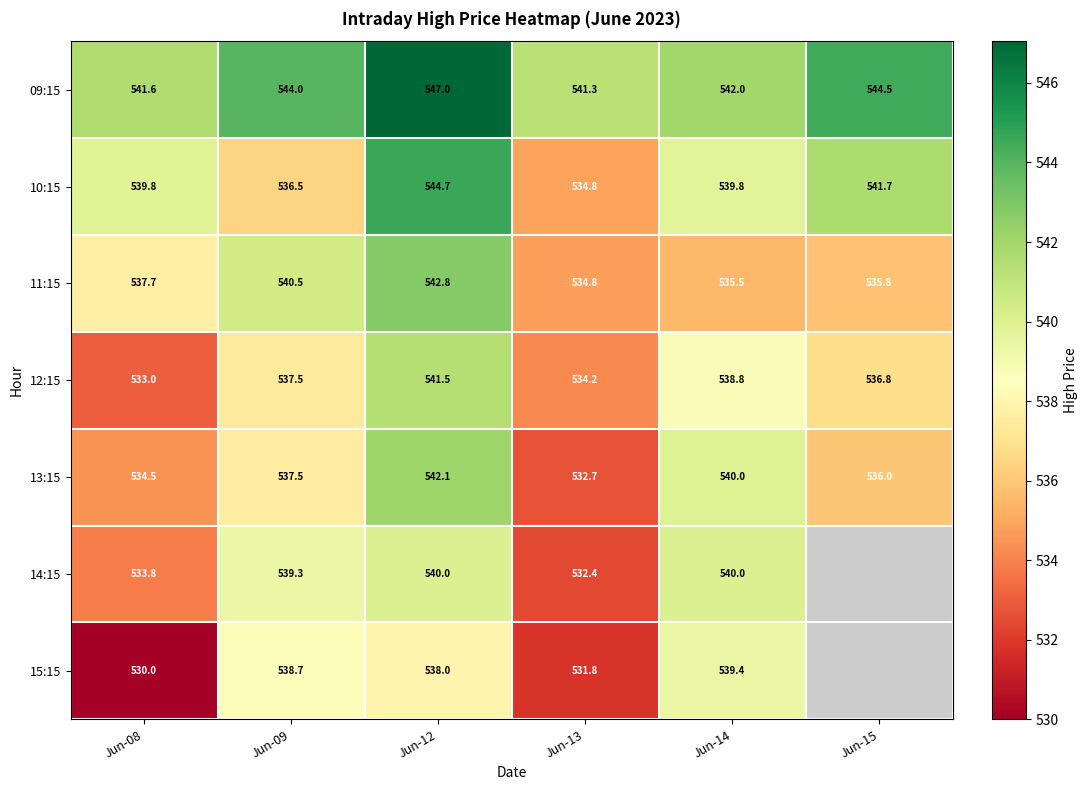

Is the value of 15:15 at Jun-08 greater than the value of 12:15 at Jun-08?

No